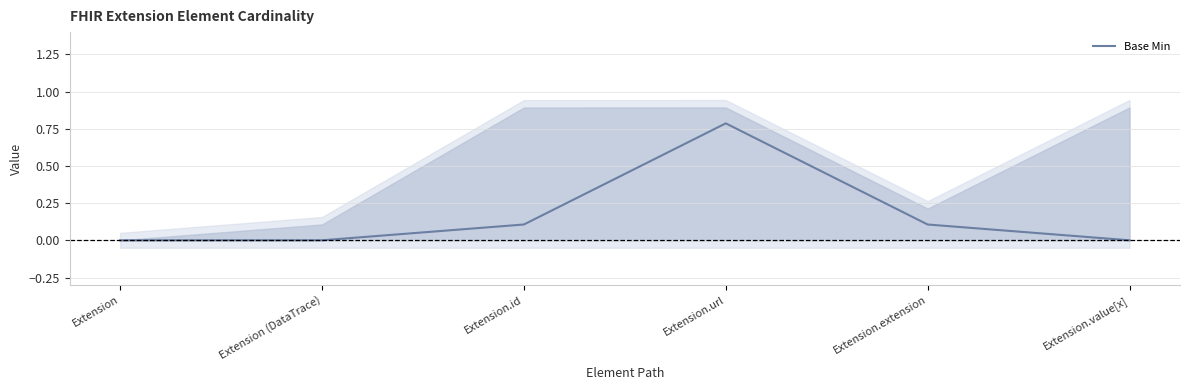

How many lines are shown in the chart?

1